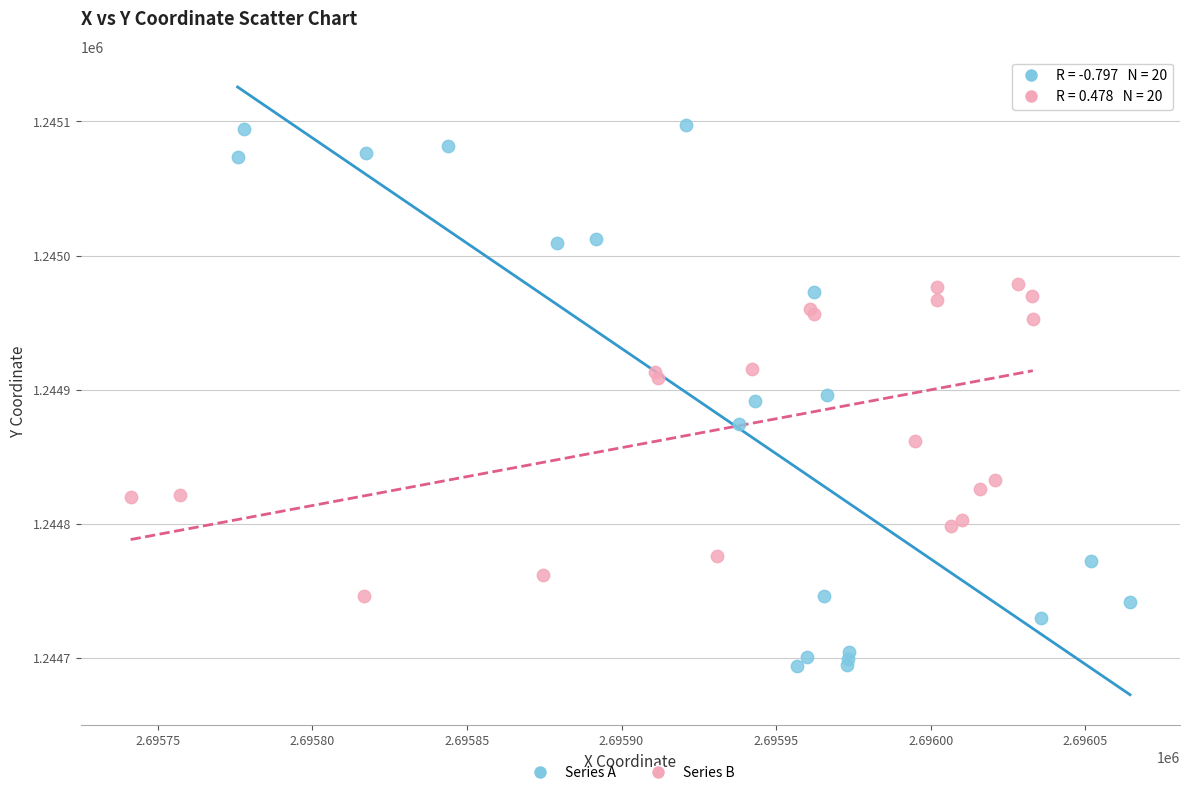

Which series reaches the maximum Y coordinate?

Series A